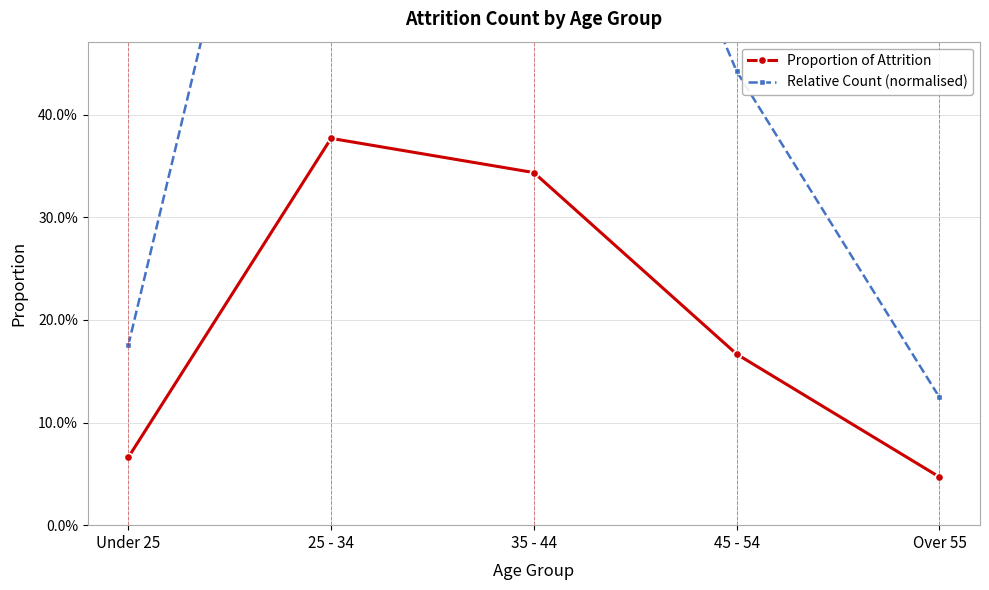

What is the difference between the maximum and minimum values in the Proportion of Attrition series?

0.3